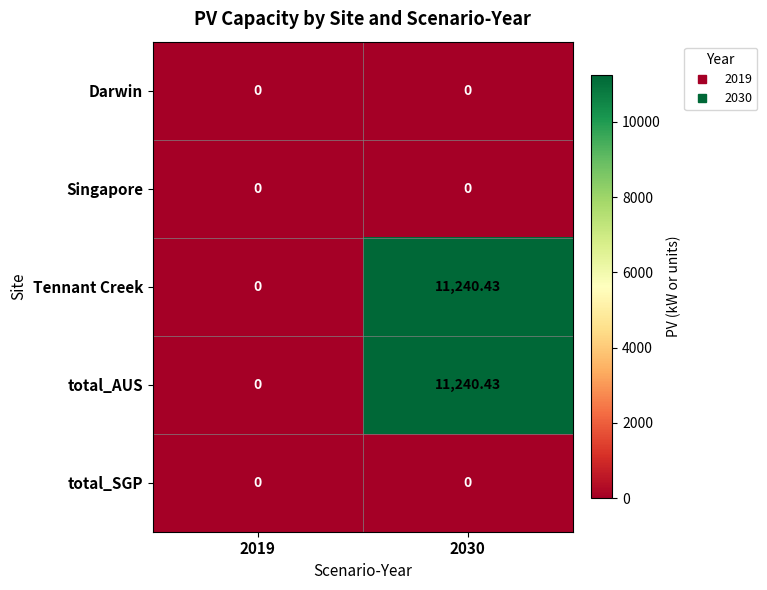

Is the value of Darwin at 2030 greater than the value of Tennant Creek at 2030?

No